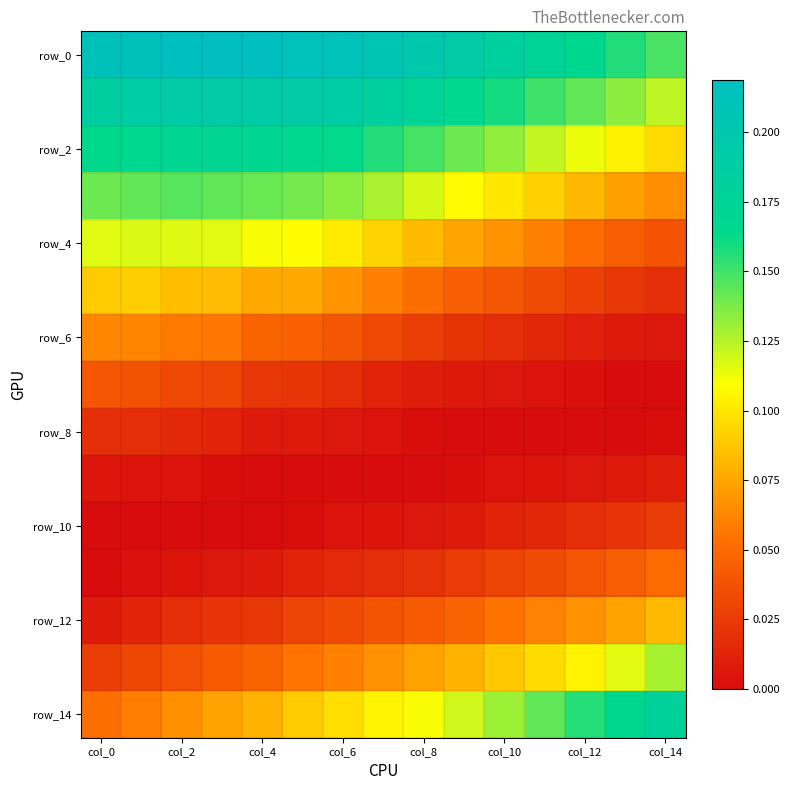

How many distinct data groups are displayed?

15